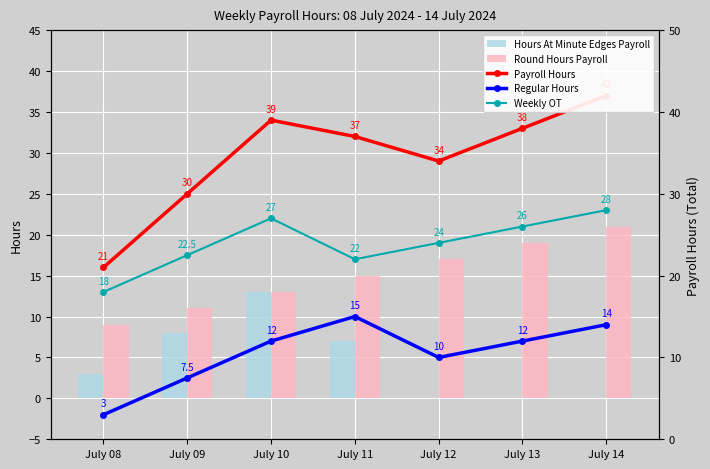

True or false: Hours At Minute Edges Payroll has a value of 0.0 at July 14.

True